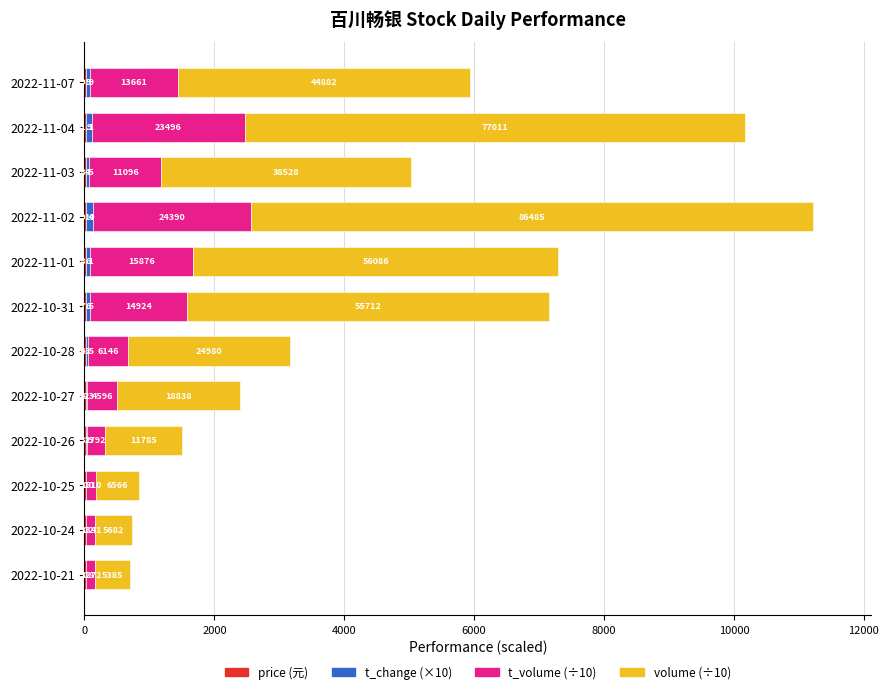

Reading right to left, transcribe all the data shown in this chart.

price (元): 29.9	31.1	28.5	29.4	28.1	27.5	24.5	24.3	23.9	23.0	23.2	23.8
t_change (×10): 50.4	86.5	43.3	97.2	63.0	62.6	28.1	21.2	13.2	7.4	6.4	6.1
t_volume (÷10): 1366.1	2349.6	1109.6	2439.0	1587.6	1492.4	614.6	459.6	279.2	151.0	134.1	127.2
volume (÷10): 4488.2	7701.1	3852.8	8648.5	5608.6	5571.2	2498.0	1883.8	1178.5	656.6	568.2	538.5